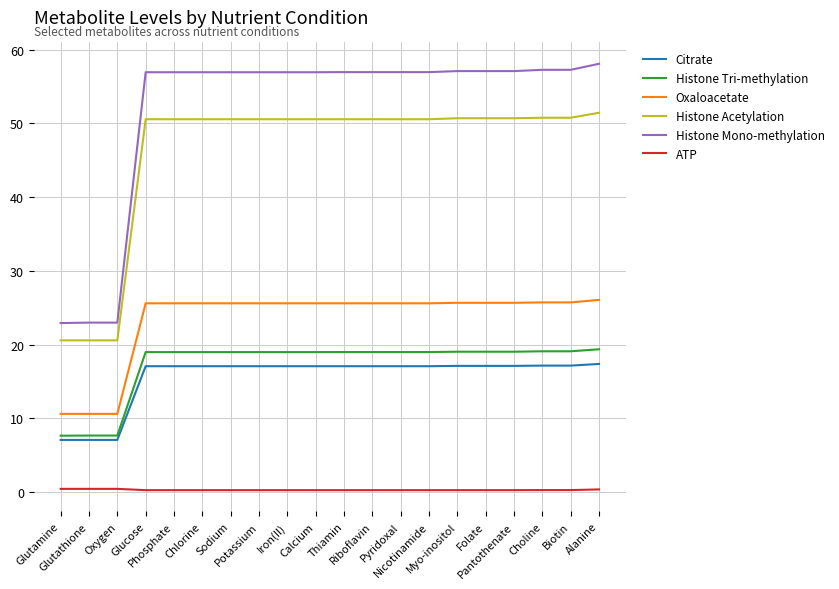

Which series has the widest spread of values?

Histone Mono-methylation